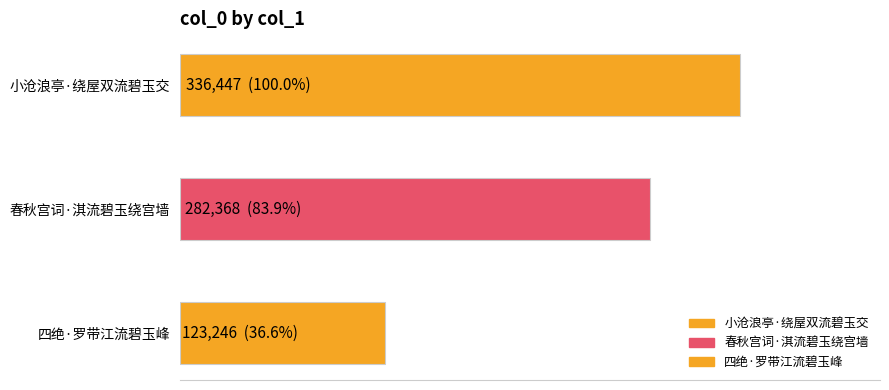

Rank the categories by value from lowest to highest.

四绝·罗带江流碧玉峰, 春秋宫词·淇流碧玉绕宫墙, 小沧浪亭·绕屋双流碧玉交